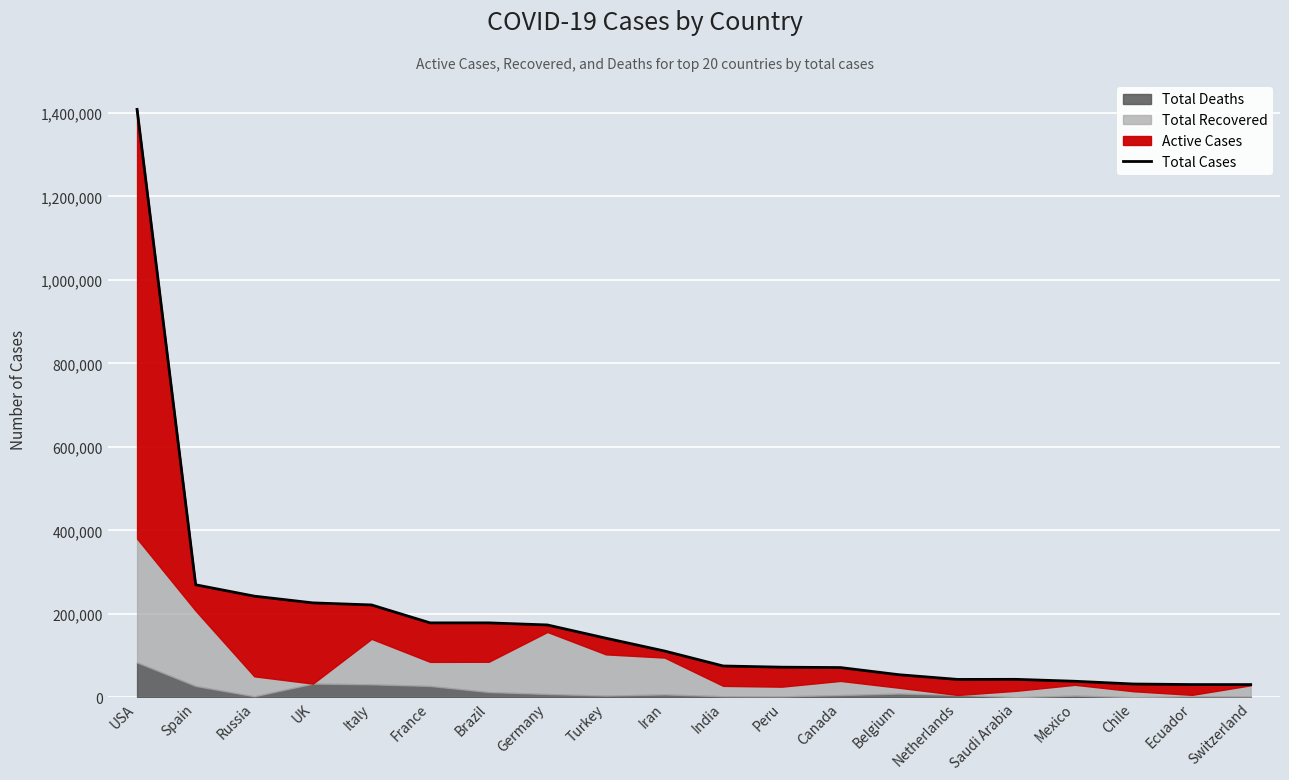

Reading right to left, extract all data points from this chart.

30380	30419	31721	38324	42925	42734	53981	71157	72059	74925	110767	141475	173273	178214	178225	221216	226119	242271	269520	1408636